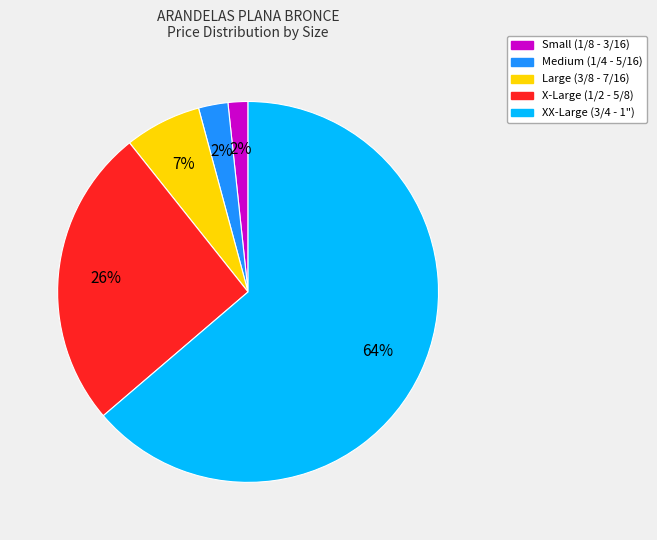

Is there any slice that represents more than half of the pie?

Yes